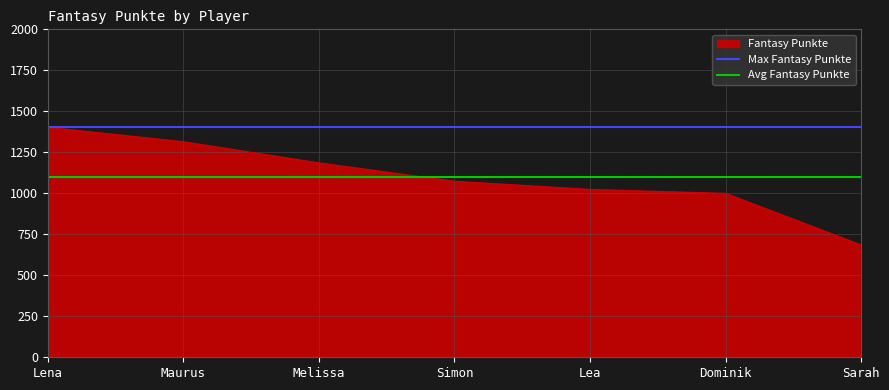

The value of Fantasy Punkte at Lea is 1023. True or false?

True